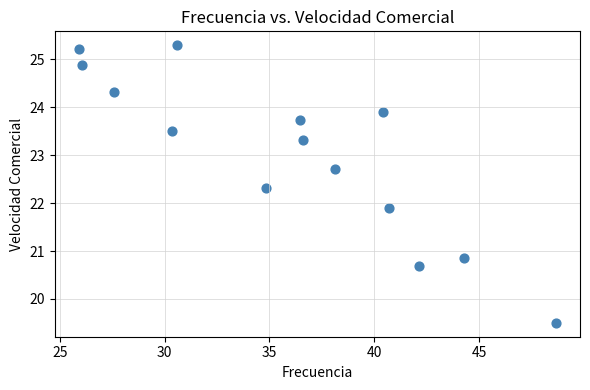

What is the range of X values (max minus min)?

22.8